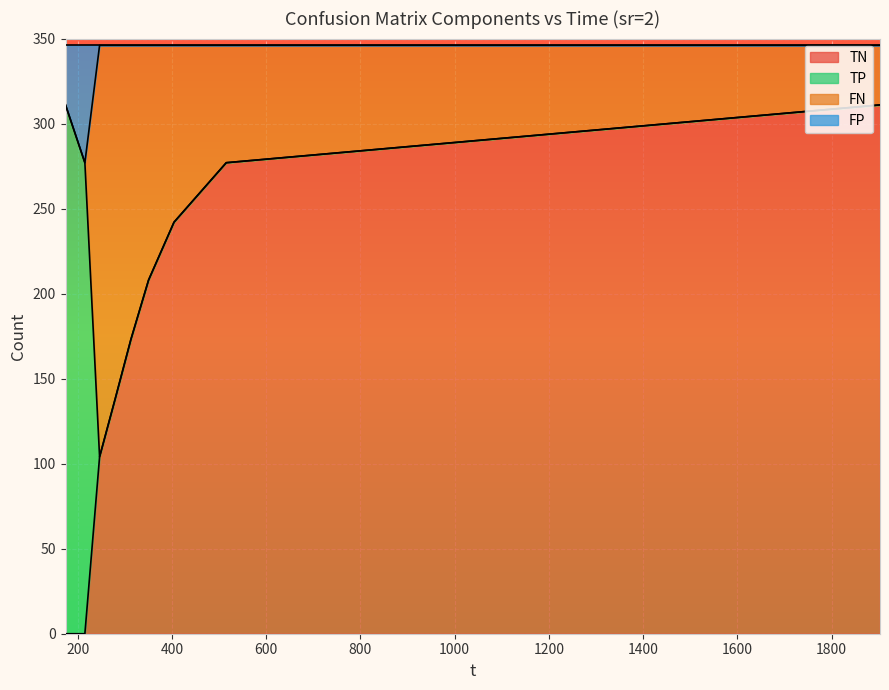

What is the highest value of the TN series?

311